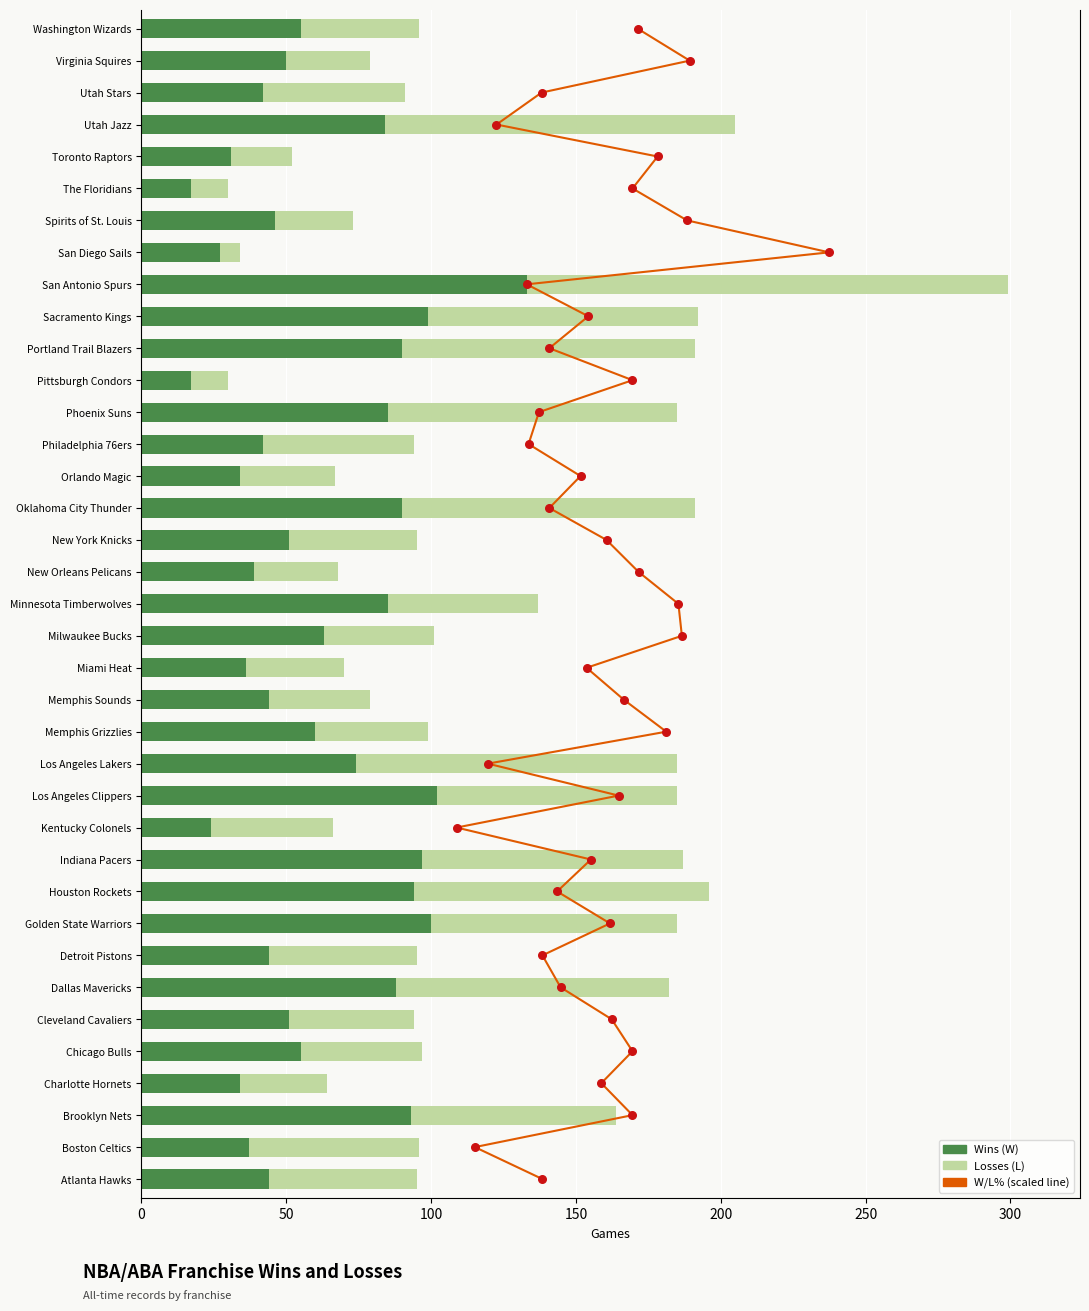

Which series has the widest spread of Y values?

L